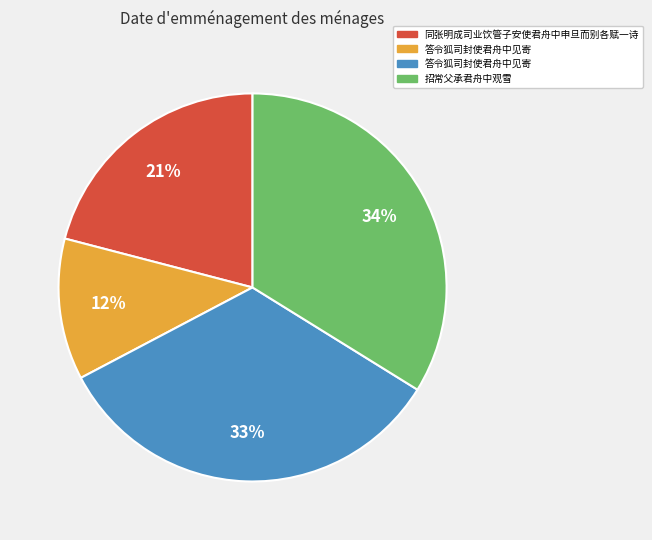

To the nearest percent, what is the difference between the largest and smallest slice percentages?

22%